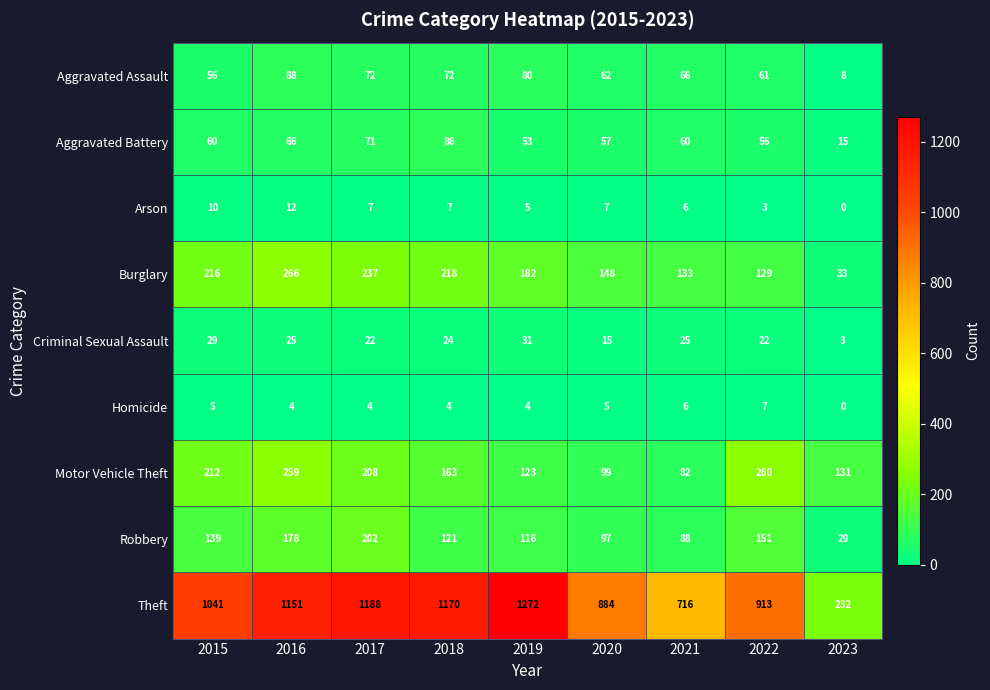

Which series has the largest range (max minus min)?

Theft